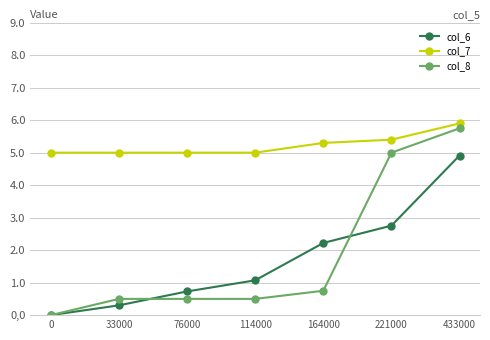

True or false: col_6 and col_8 cross at least once.

True